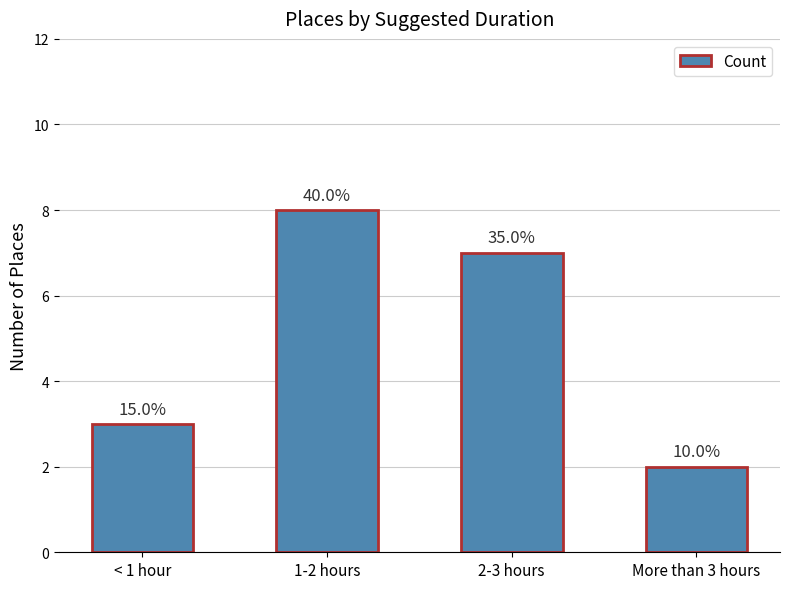

Rank the categories by value from lowest to highest.

More than 3 hours, < 1 hour, 2-3 hours, 1-2 hours